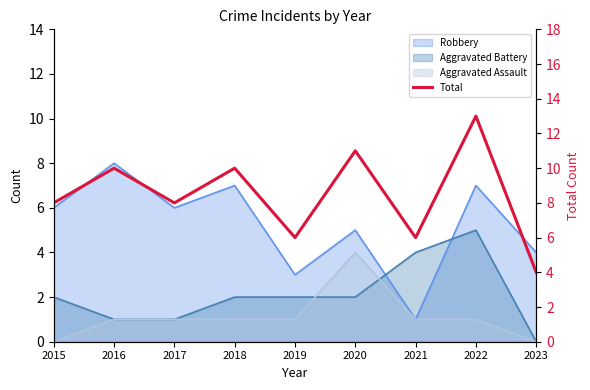

How many lines are shown in the chart?

1